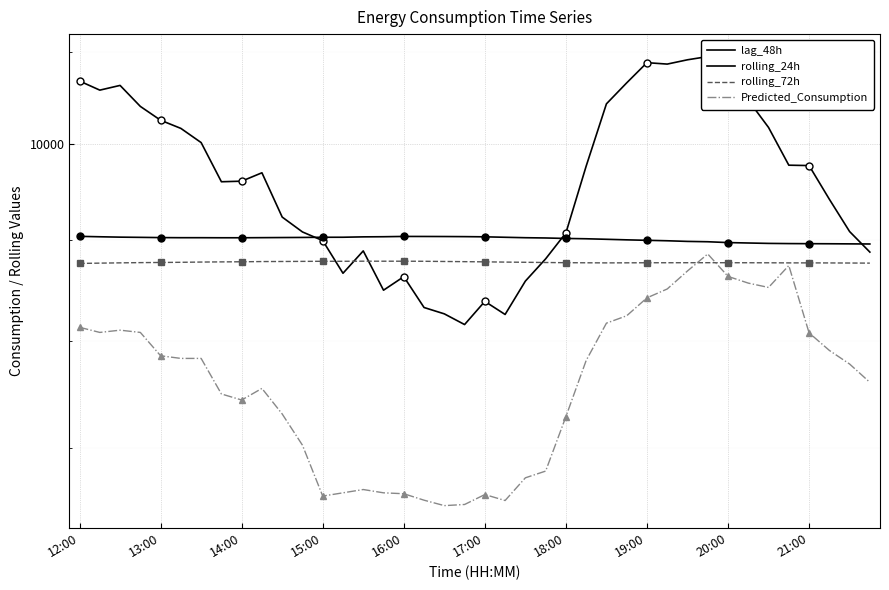

Which series has the largest total across all categories?

lag_48h